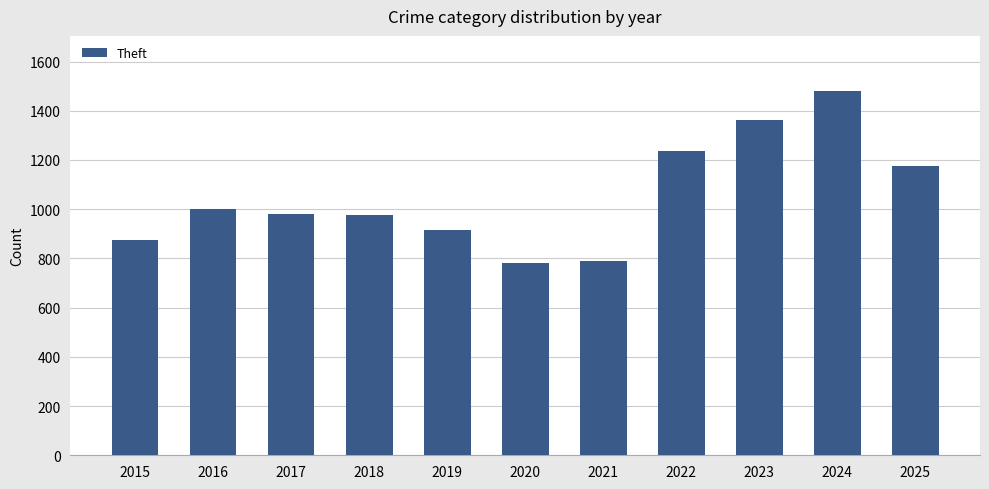

Which label corresponds to the largest value in the chart?

2024